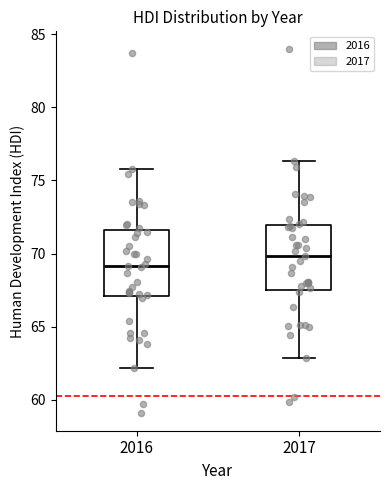

Which box's median line is the lowest?

2016